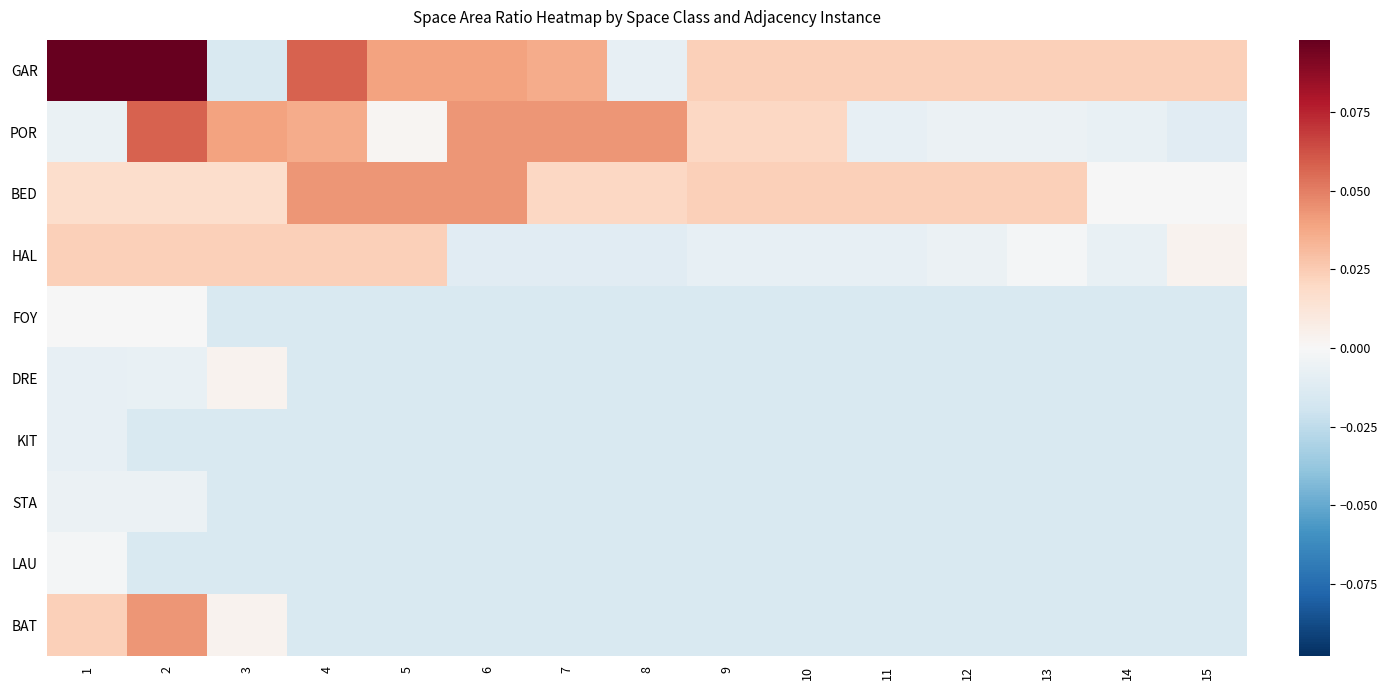

At 2, list the series in order from smallest to largest.

KIT, LAU, DRE, STA, FOY, BED, HAL, BAT, POR, GAR